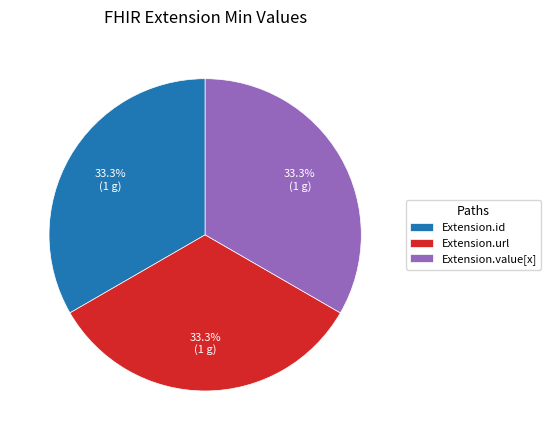

What portion of the pie excludes Extension.id?

66.7%